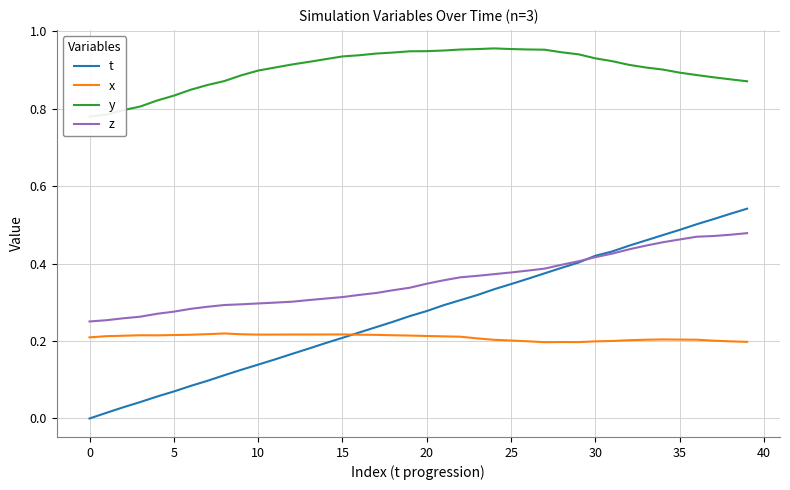

True or false: z and y intersect in this chart.

False